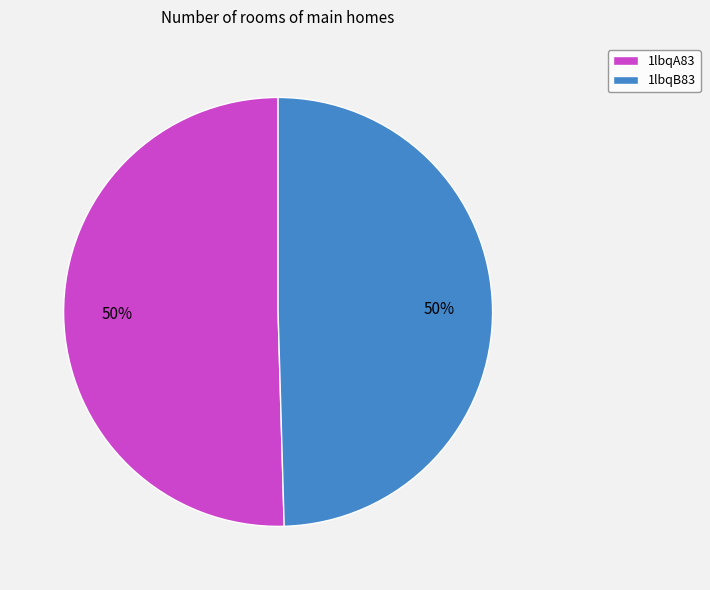

What percentage is the 1lbqA83 slice, to the nearest percent?

50%